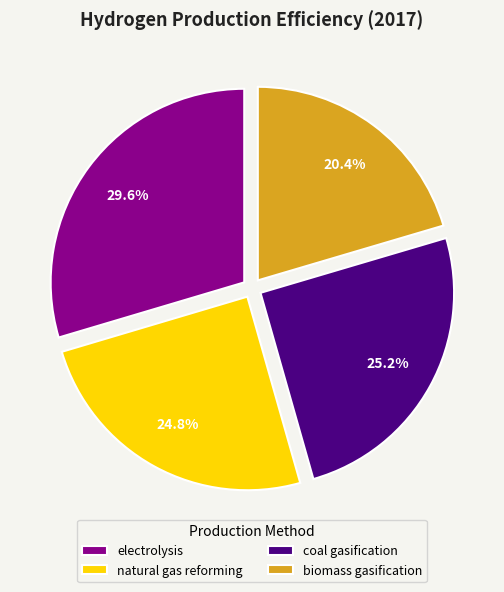

Which has a higher value, natural gas reforming or biomass gasification?

natural gas reforming